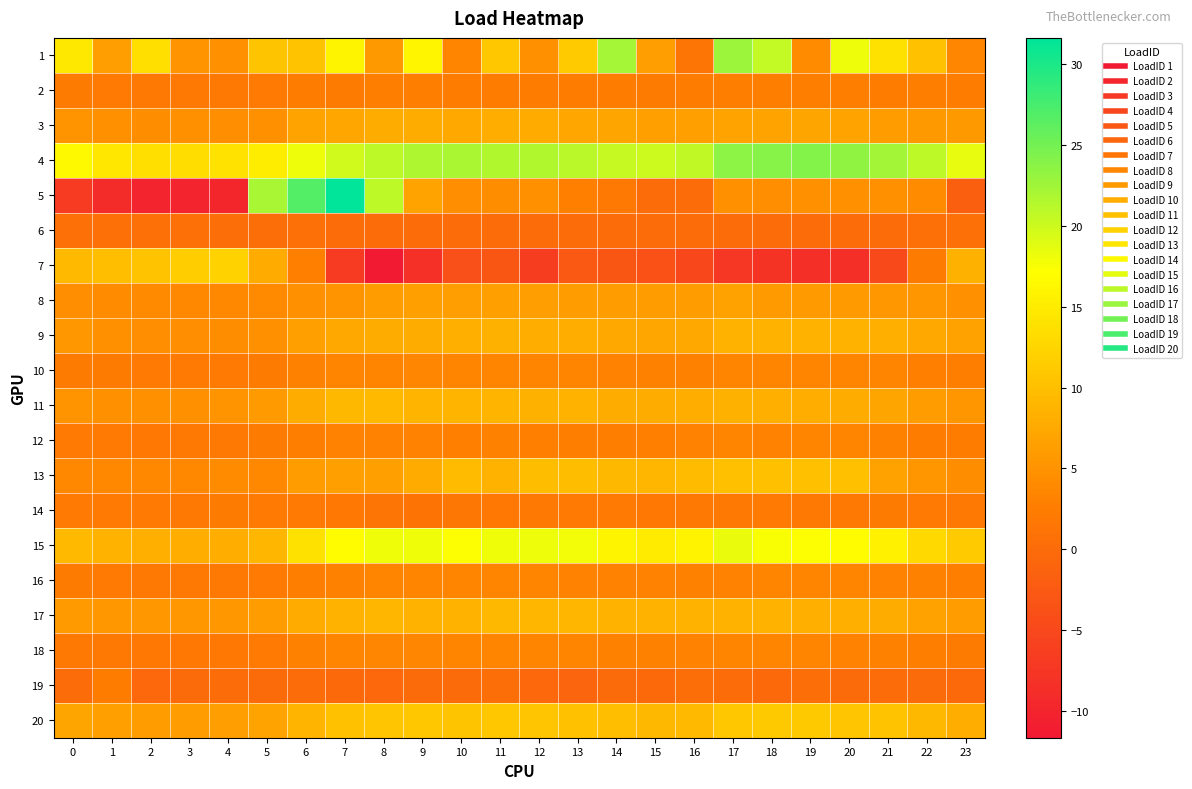

At which category is the sum across all series the highest?

7